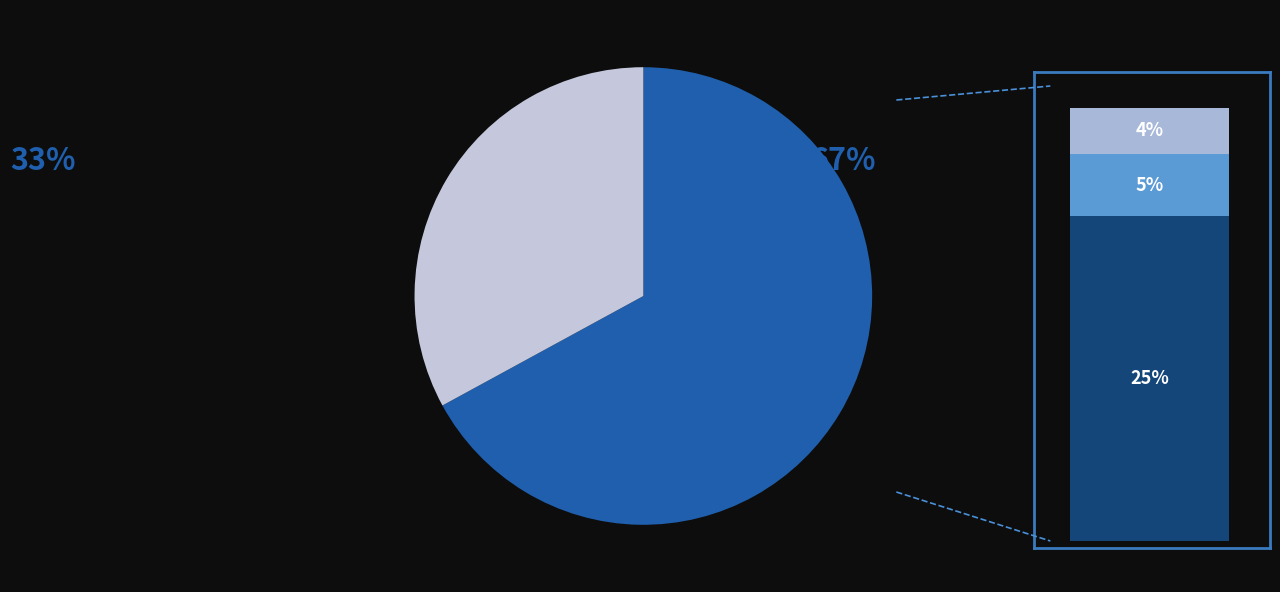

True or false: Hanley Ramirez accounts for 13% of the total.

False